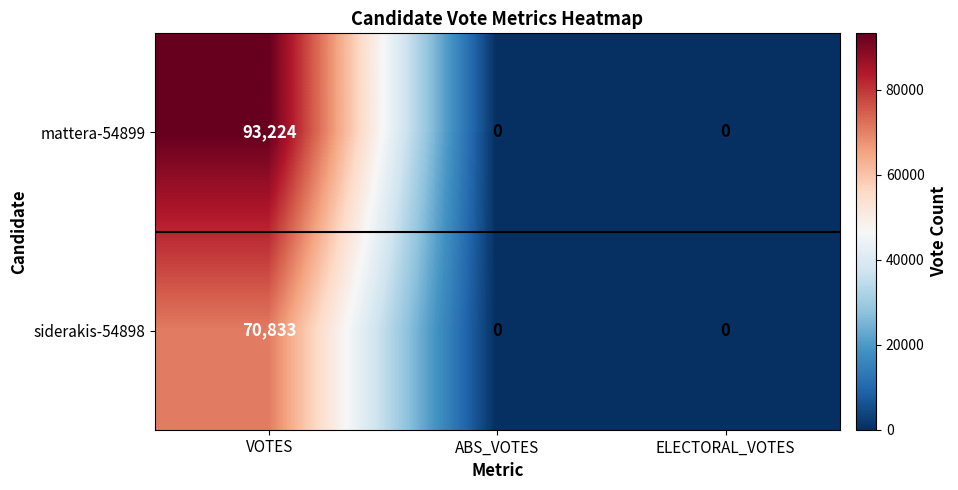

What is the highest value of the mattera-54899 series?

93224